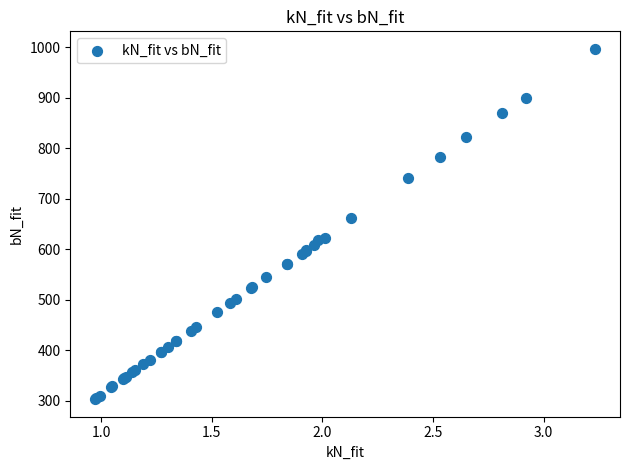

What Y value in the scatter plot is closest to 649?

662.3